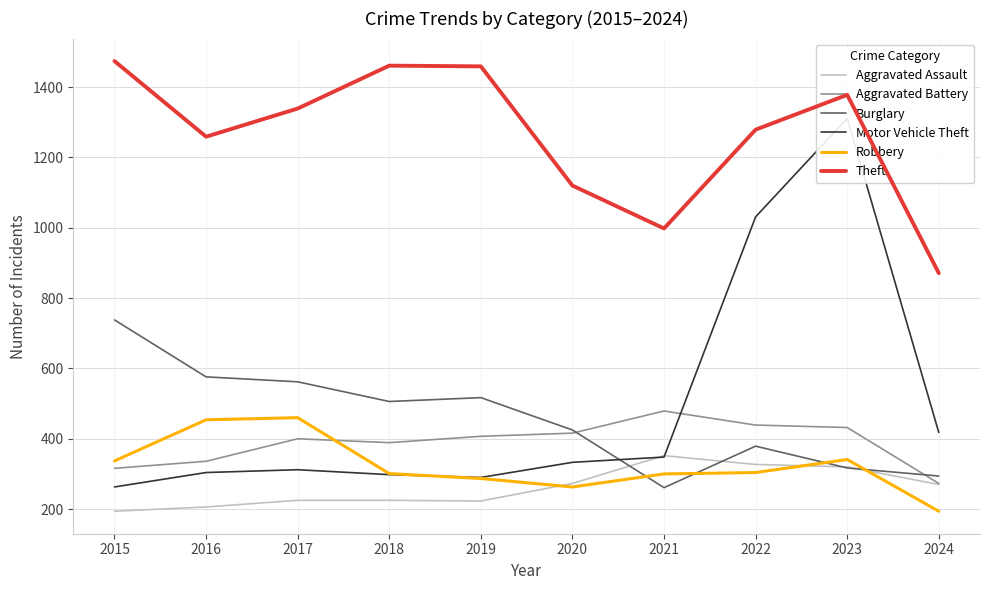

How many lines are shown in the chart?

6